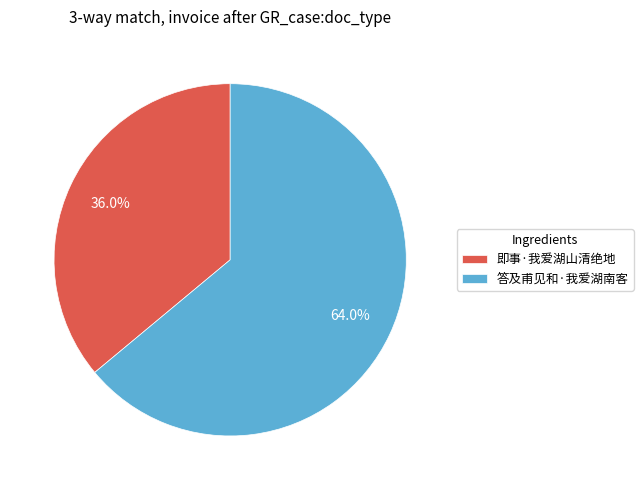

What is the total percentage of 即事·我爱湖山清绝地 and 答及甫见和·我爱湖南客?

100.0%